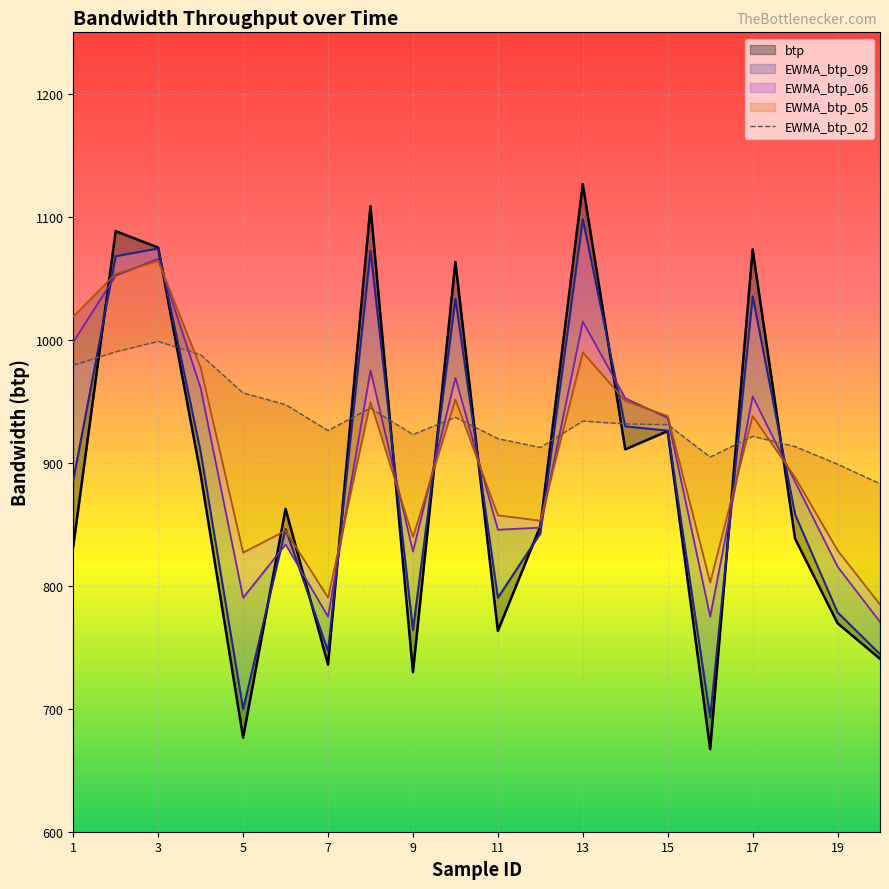

At how many categories does at least one series exceed 761?

20